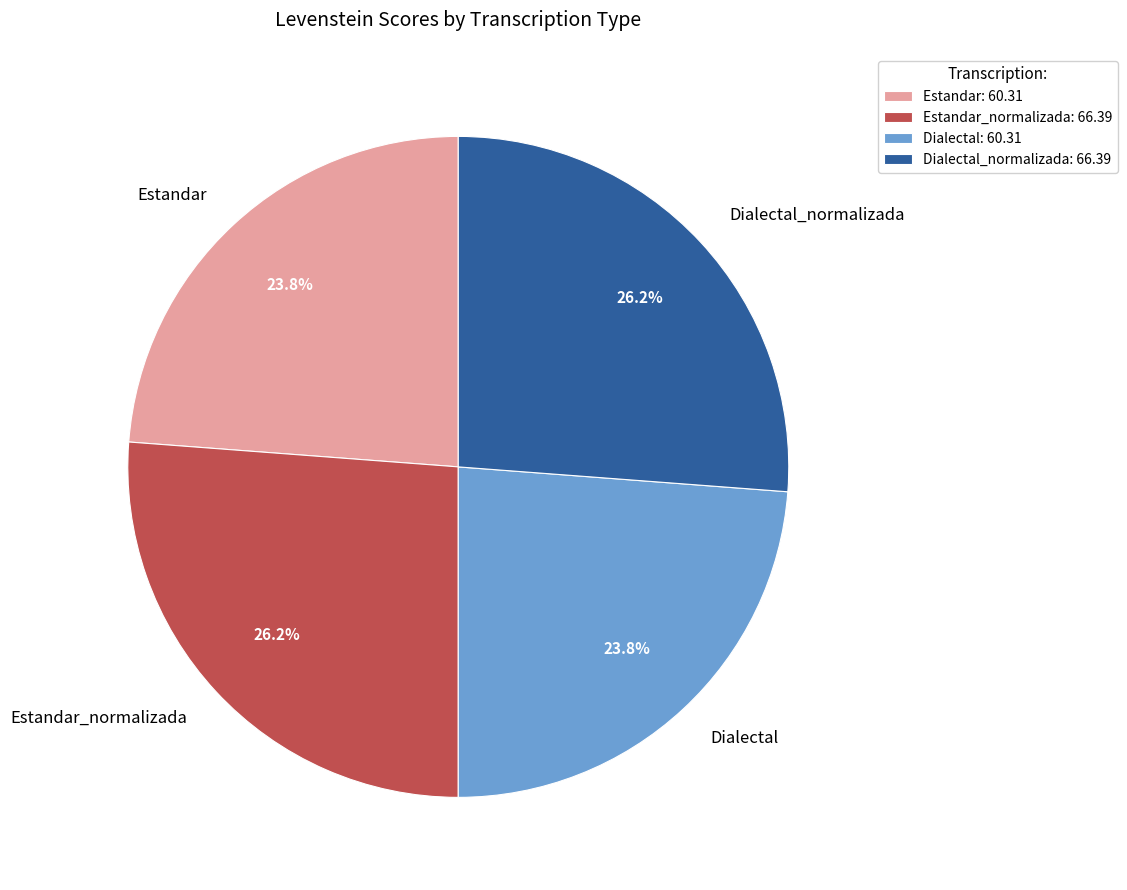

To the nearest percent, what portion does Dialectal represent?

24%